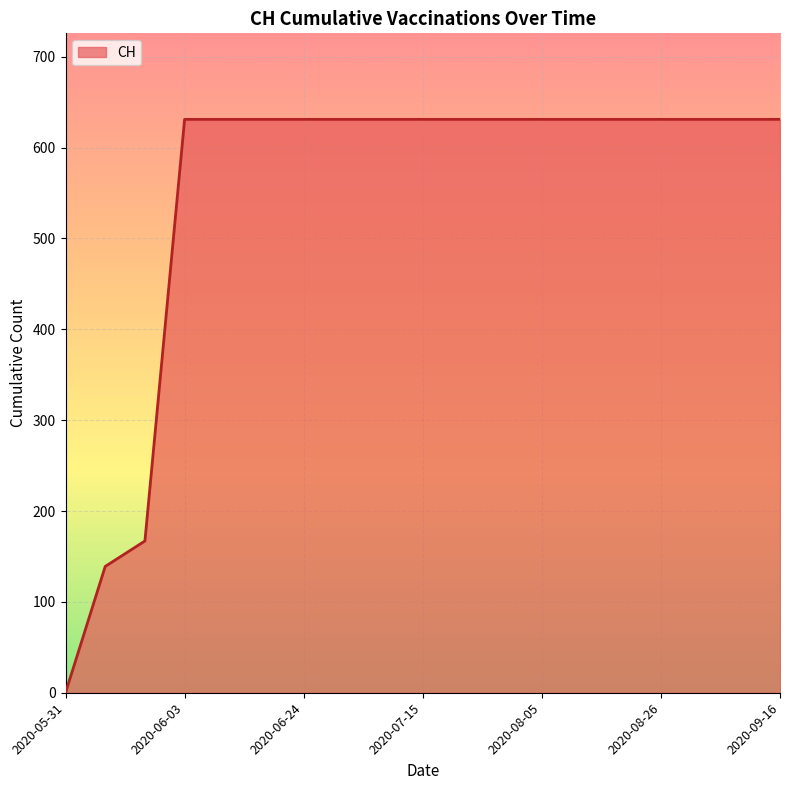

What is the greatest value displayed?

631